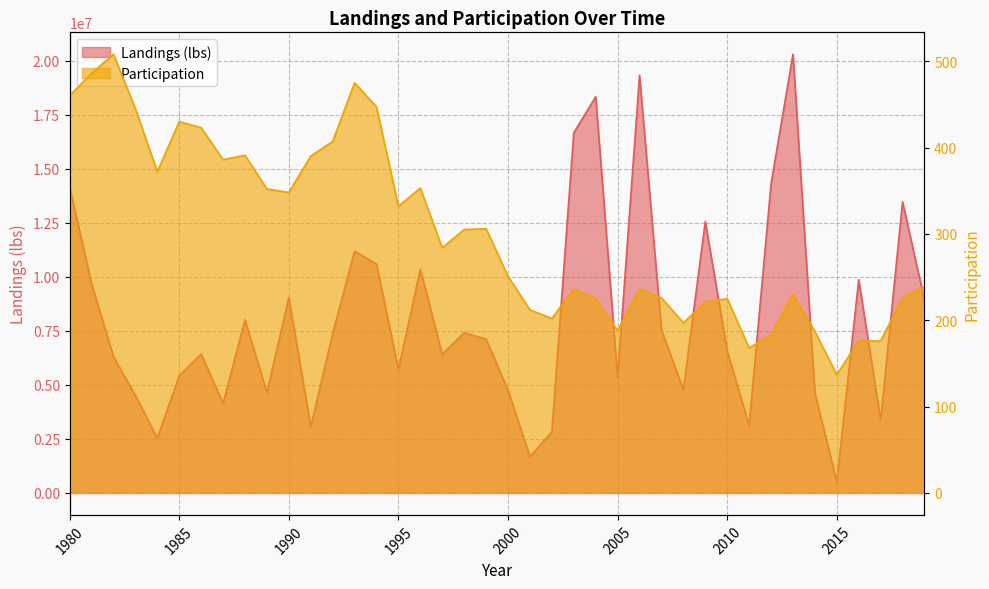

What is the difference between the Participation values at 2015 and 2006?

99.0